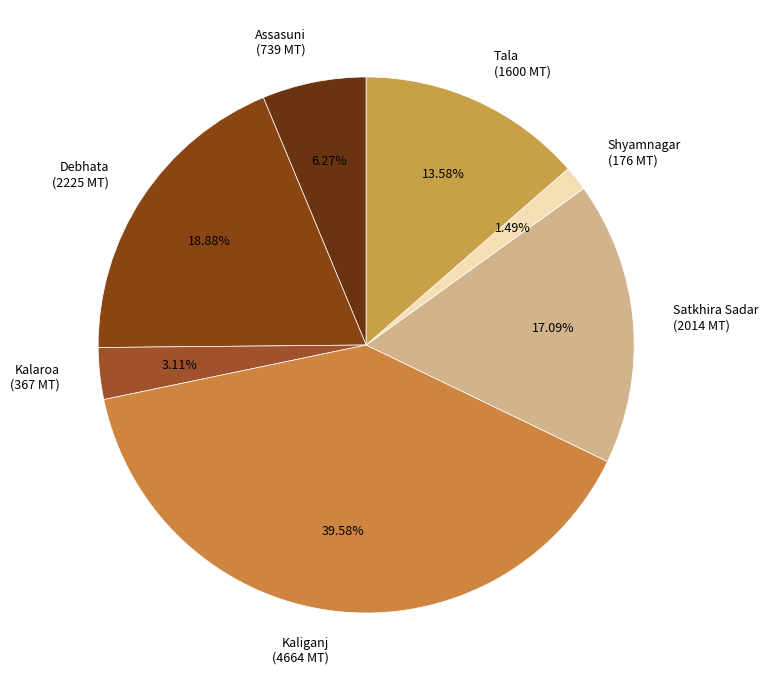

Is there any slice that represents more than half of the pie?

No